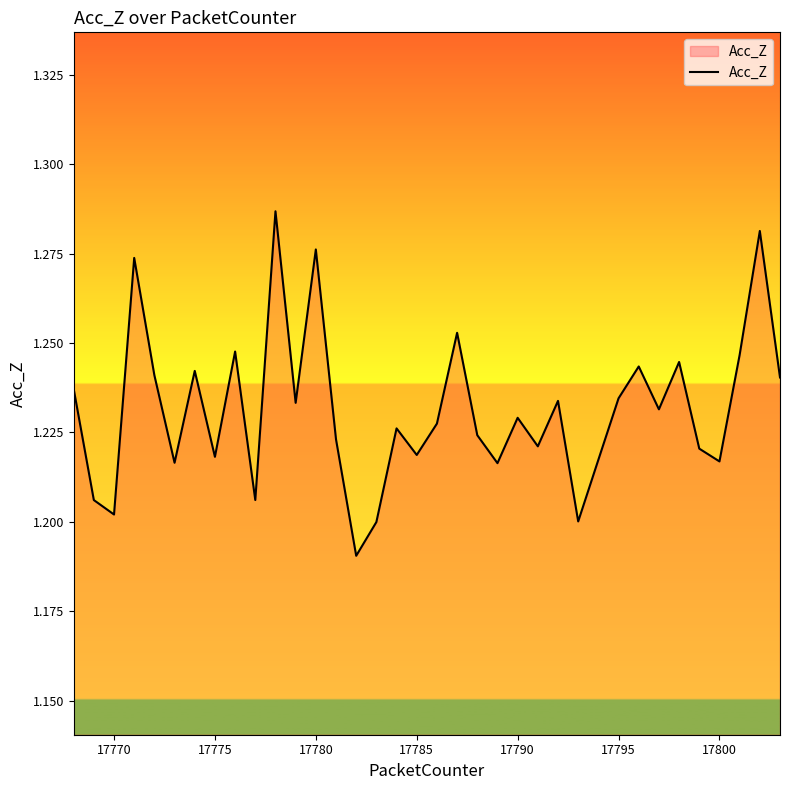

Where is the first local minimum?

17770